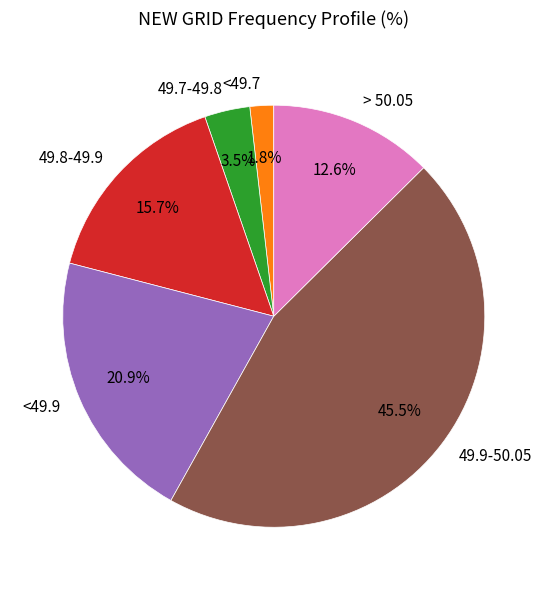

Is the sum of 49.9-50.05 and <49.7 greater than half?

No